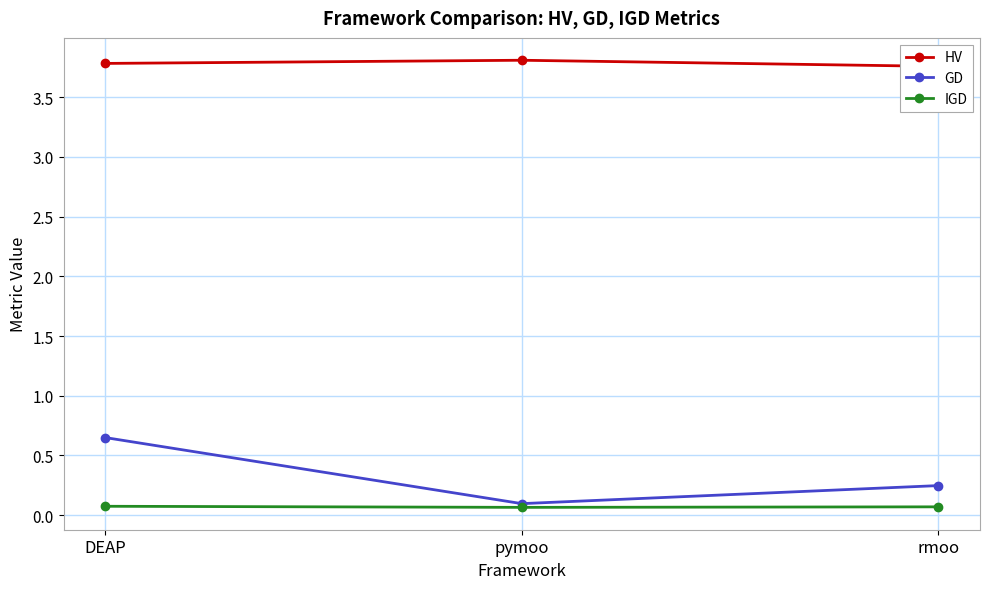

Where is IGD nearest to the value 0?

pymoo